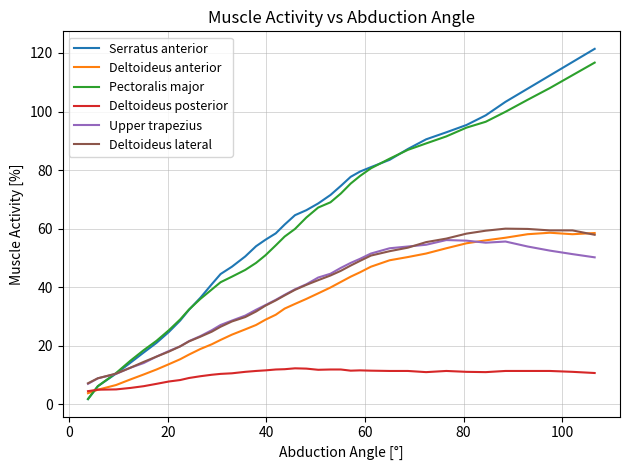

What is the lowest value of the Deltoideus lateral series?

7.2